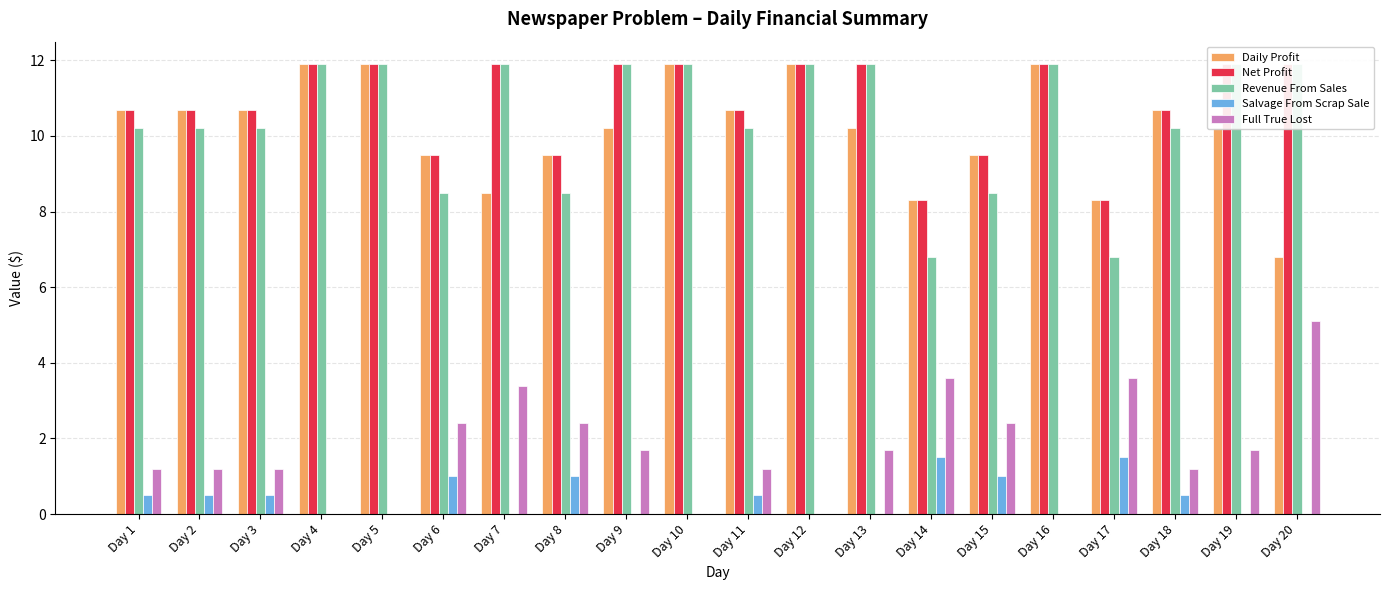

What is the total value across all series at Day 18?

33.3